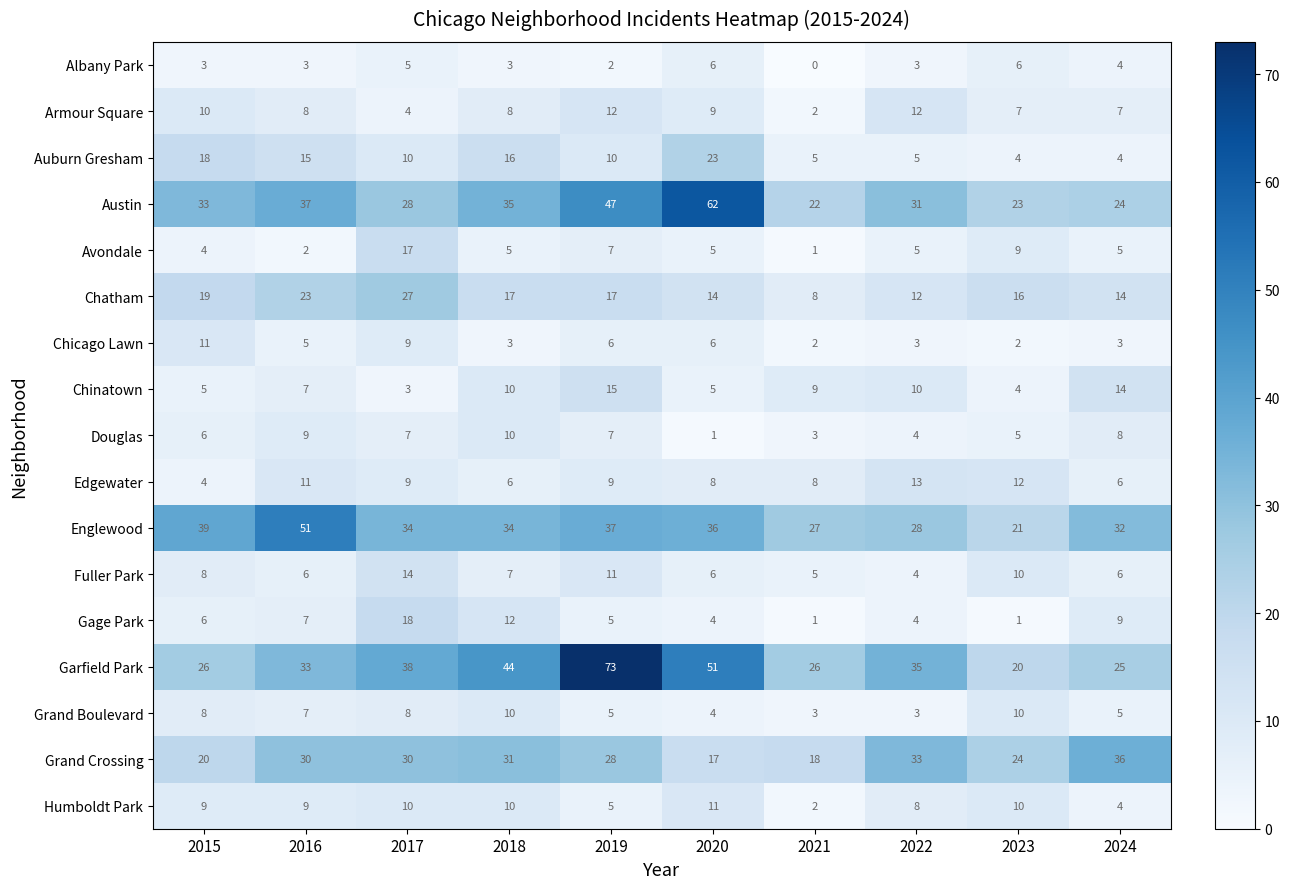

What is the difference between the Englewood values at 2022 and 2019?

9